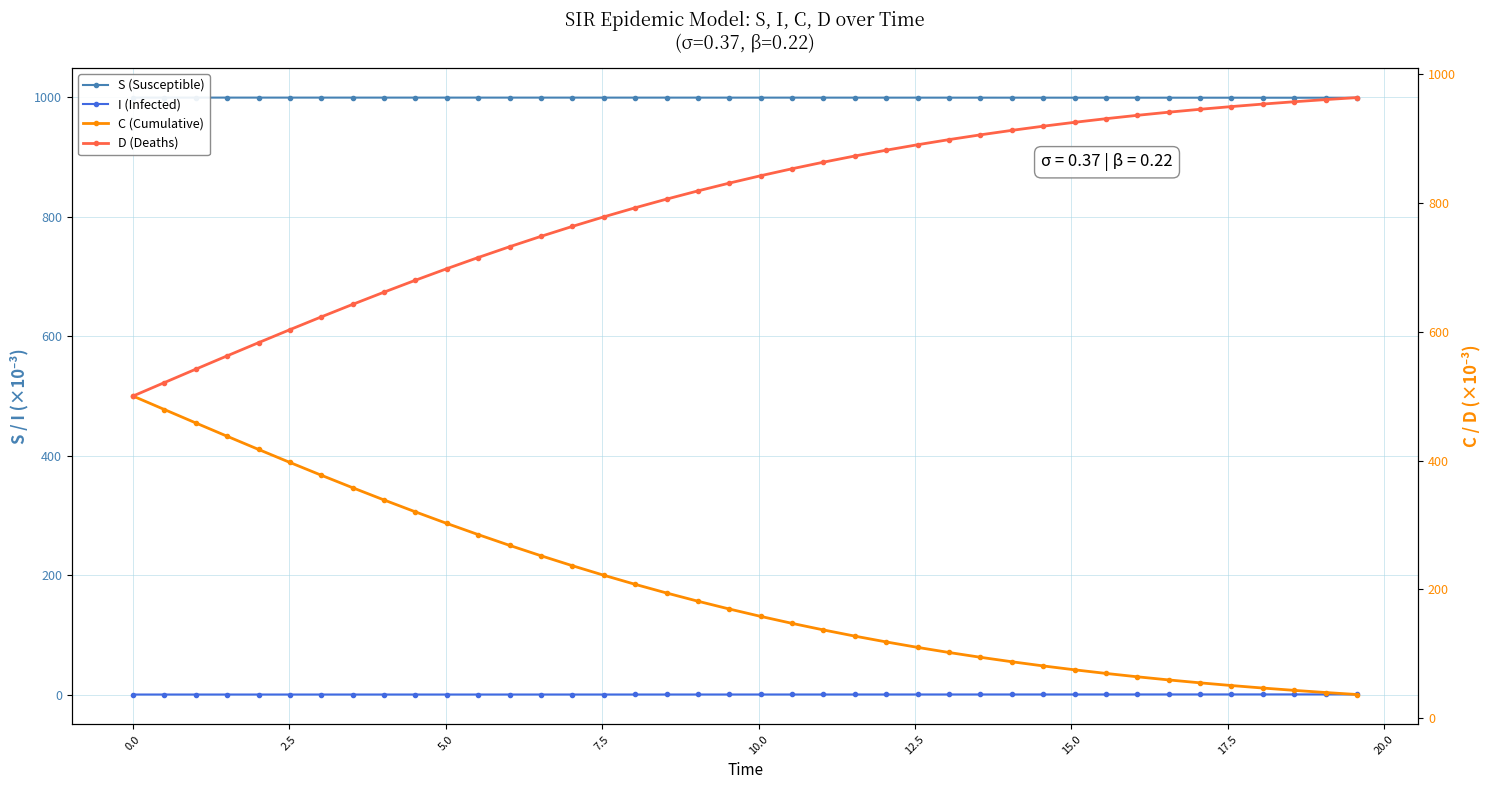

What is the value of the I (Infected) point at the 37th from the left?

0.4